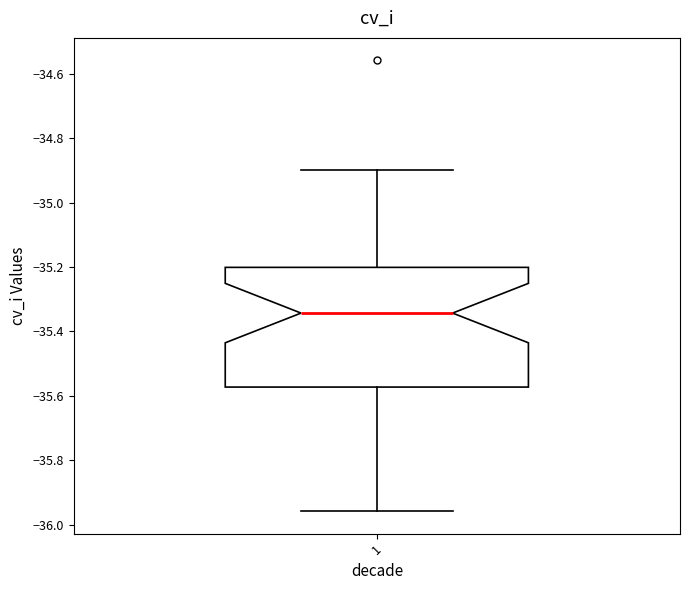

Transcribe this box plot: give where the median line is, the range the box spans, and where the two whiskers end, as read against the y-axis. The values are not printed on the chart, so give them approximately, as read against the axis.

median -35.34, box -35.58 to -35.20, whiskers -35.96 to -34.90